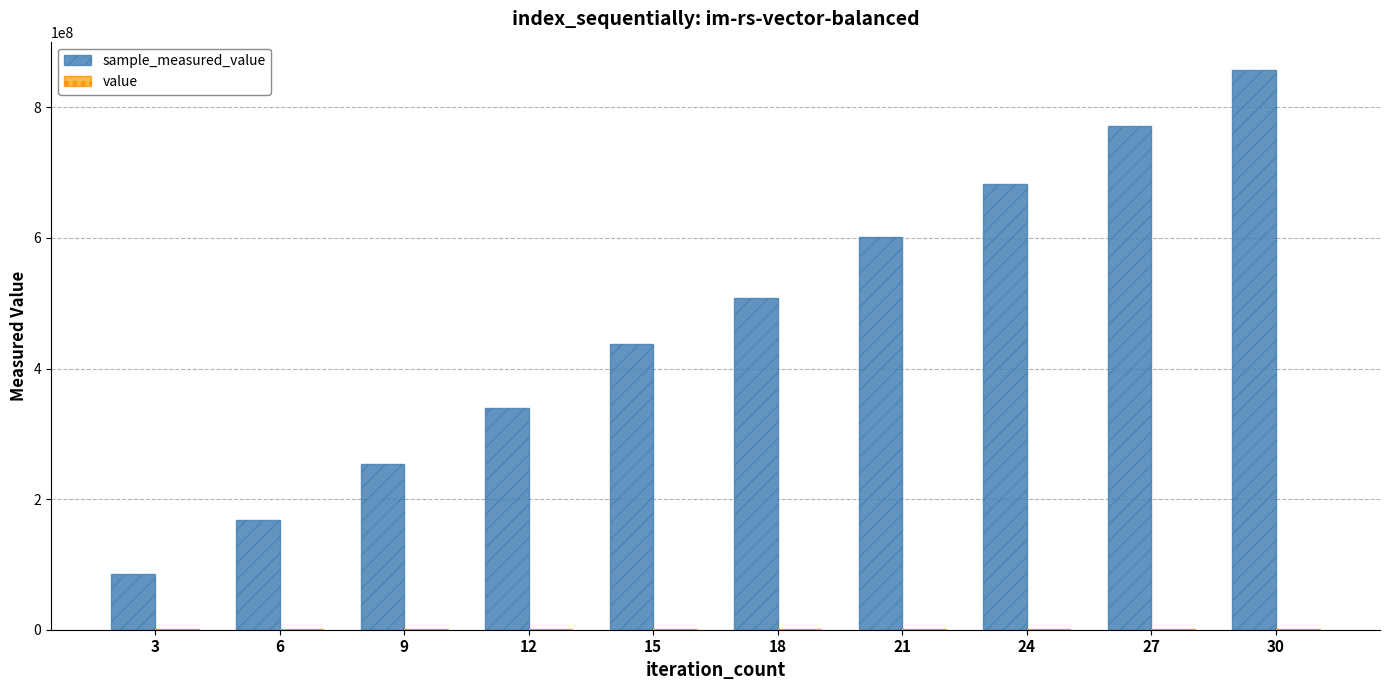

At which category is the sum across all series the highest?

30